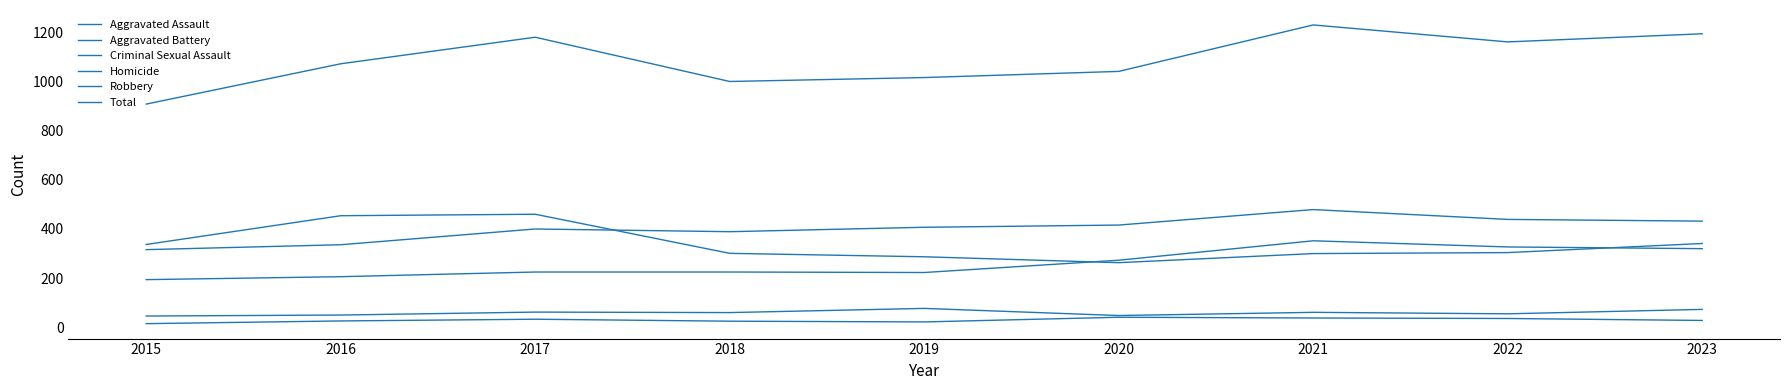

Does the chart display data point markers on the line(s)?

No